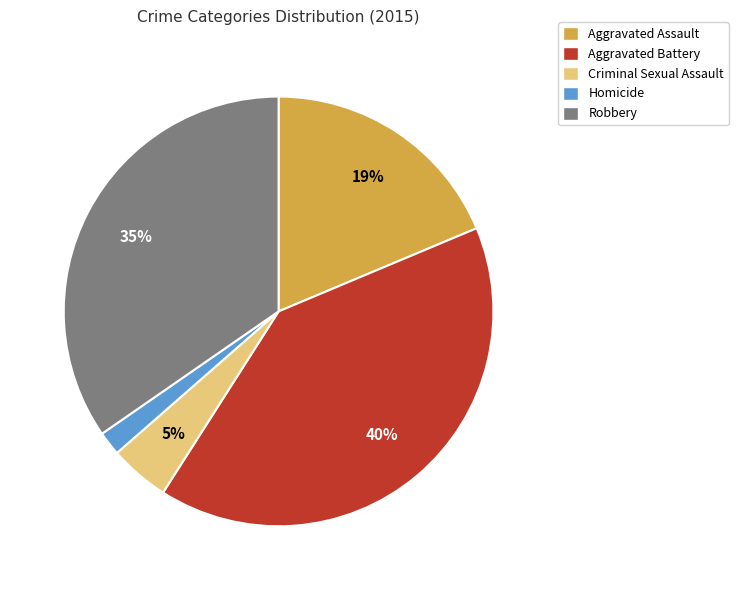

Does Aggravated Battery account for over 50% of the chart?

No